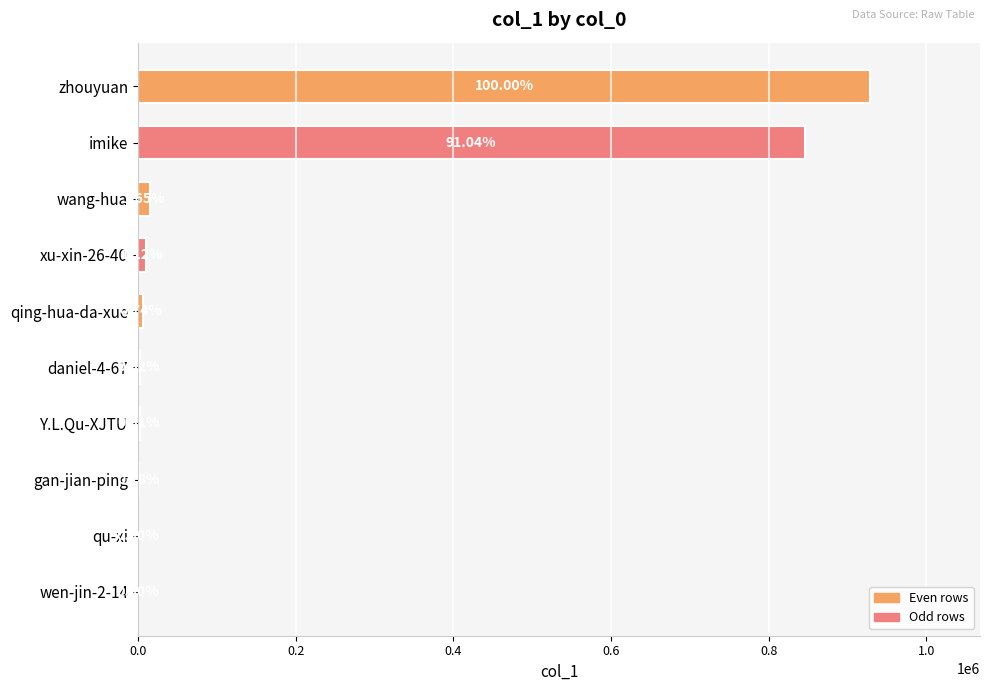

What is the average value?

181432